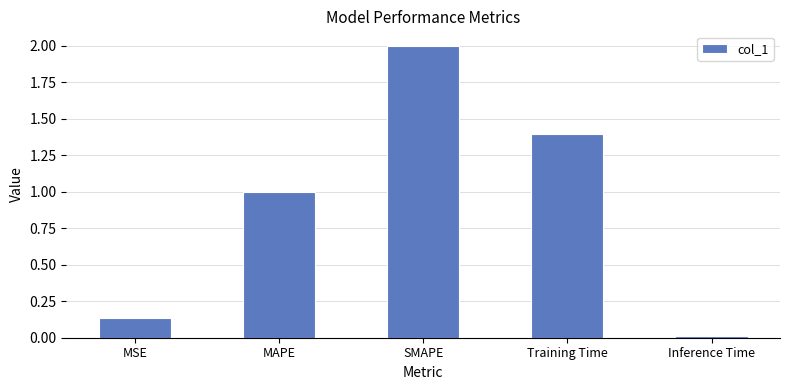

What is the change in value from SMAPE to Inference Time?

-2.0